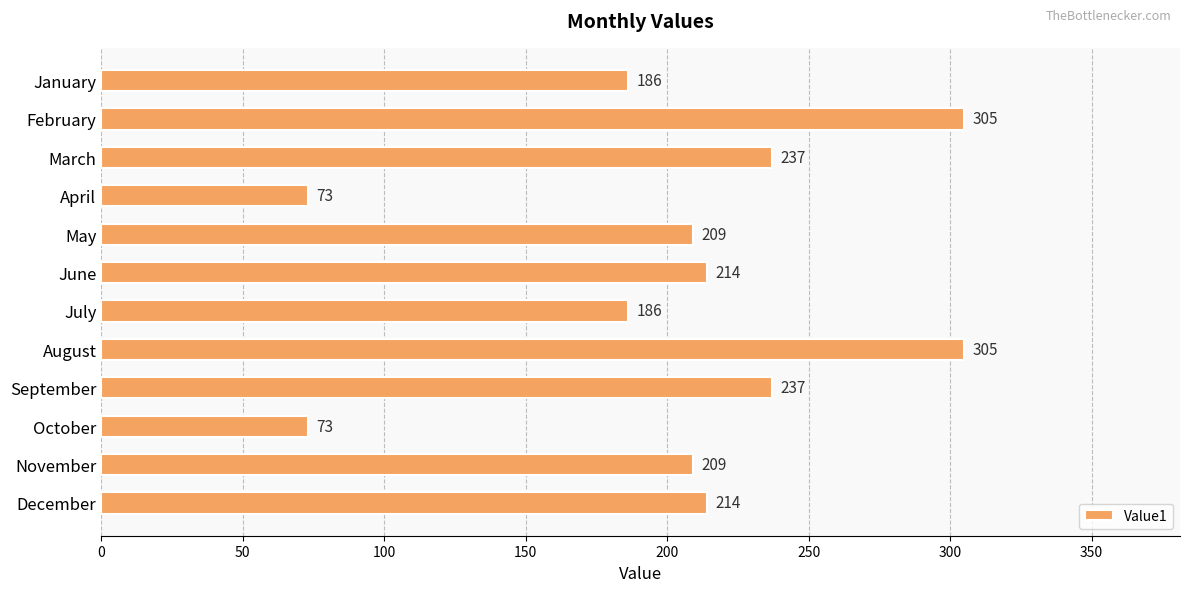

The chart shows a value of 372 at November. True or false?

False